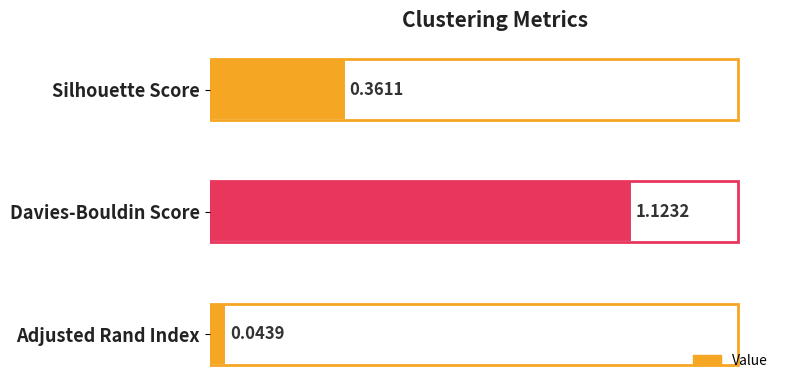

Are the bars horizontal?

Yes